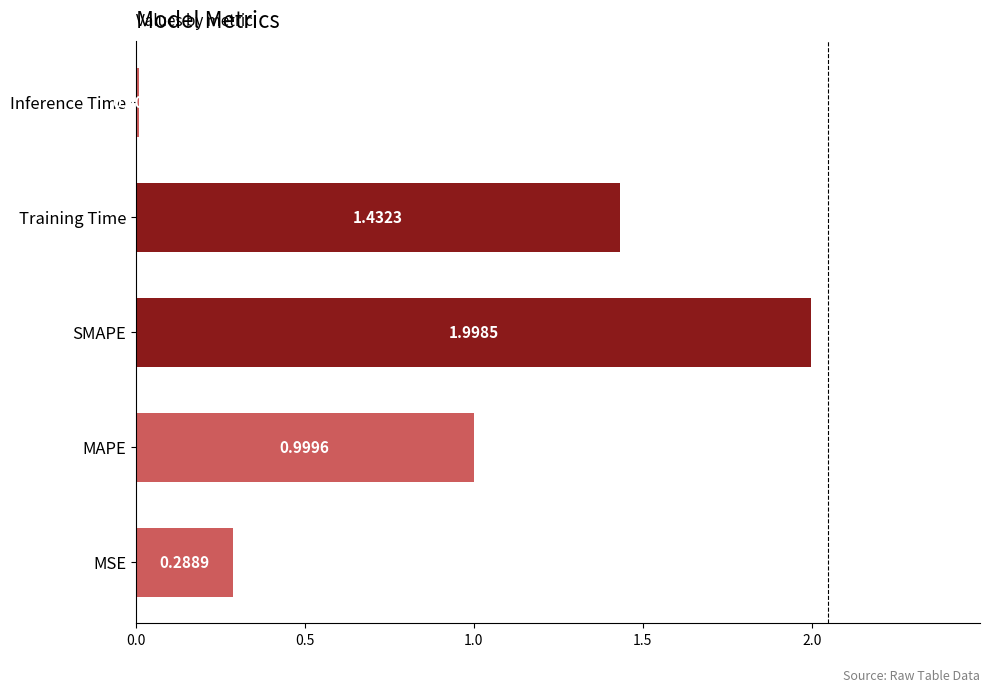

What is the average value?

0.9